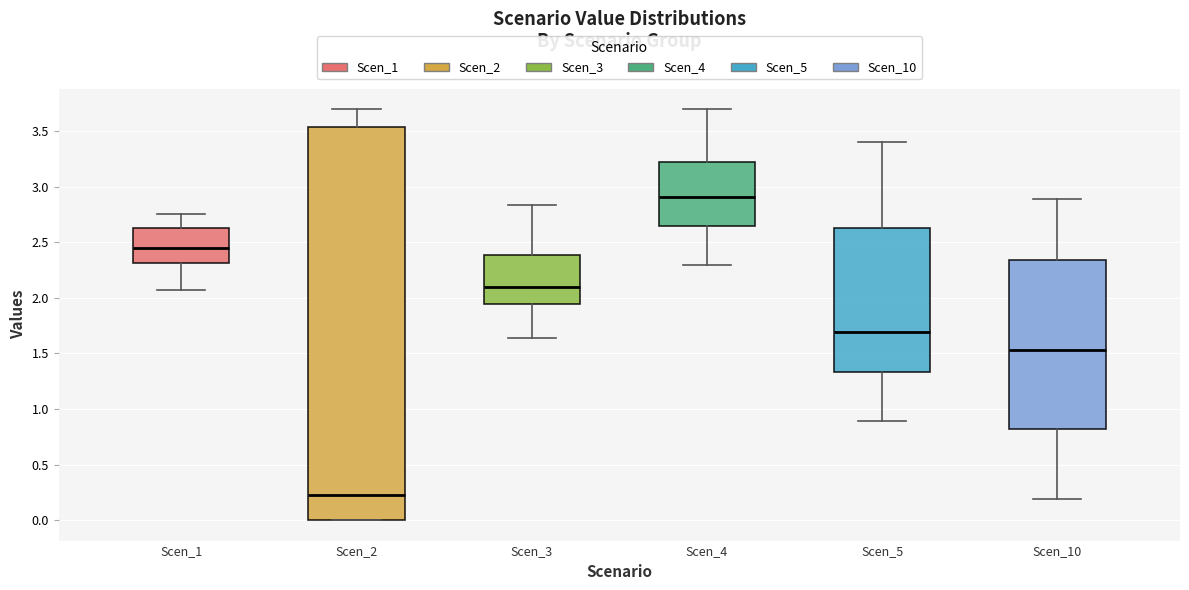

Where does the upper whisker of the box for Scen_3 end on the y-axis? The values are not printed on the chart, so give them approximately, as read against the axis.

2.85